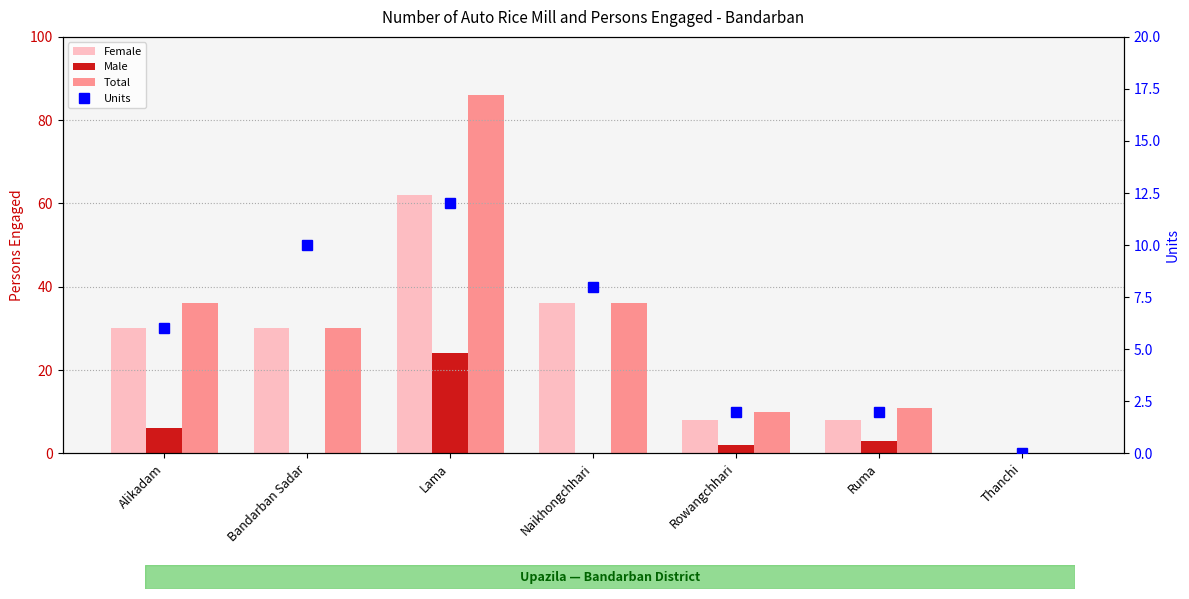

Reading left to right, transcribe all the data shown in this chart.

Female: Alikadam=30	Bandarban Sadar=30	Lama=62	Naikhongchhari=36	Rowangchhari=8	Ruma=8	Thanchi=0
Male: Alikadam=6	Bandarban Sadar=0	Lama=24	Naikhongchhari=0	Rowangchhari=2	Ruma=3	Thanchi=0
Total: Alikadam=36	Bandarban Sadar=30	Lama=86	Naikhongchhari=36	Rowangchhari=10	Ruma=11	Thanchi=0
Units: Alikadam=6	Bandarban Sadar=10	Lama=12	Naikhongchhari=8	Rowangchhari=2	Ruma=2	Thanchi=0